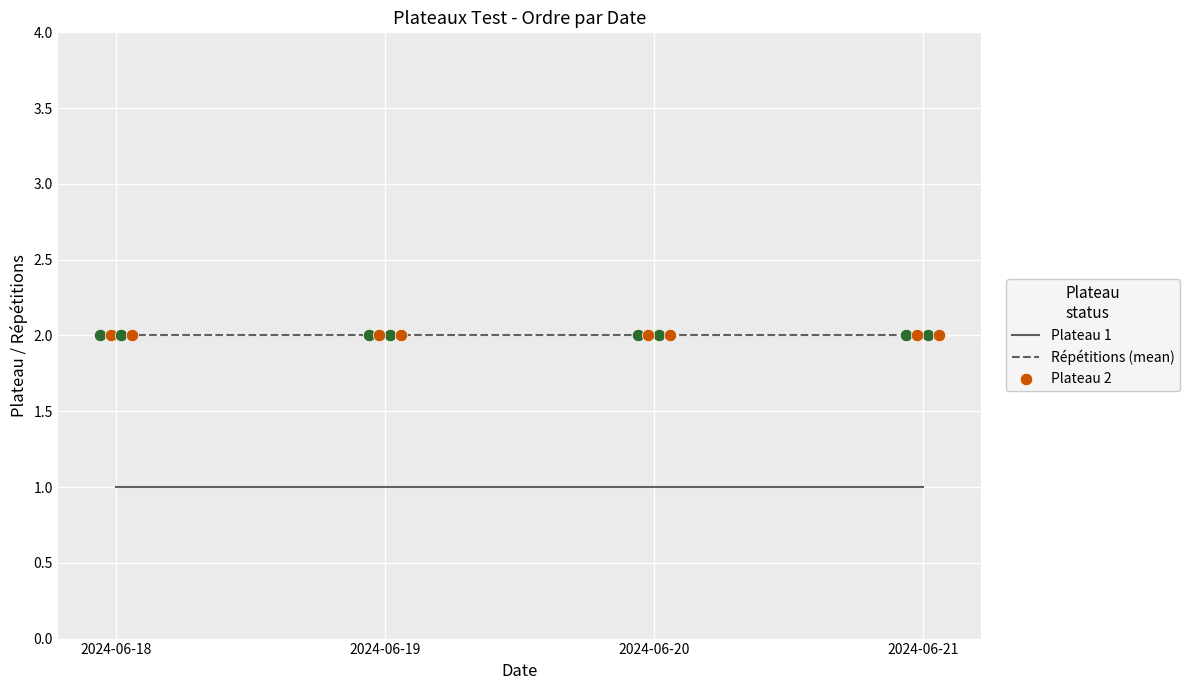

At how many categories does at least one series exceed 1?

4